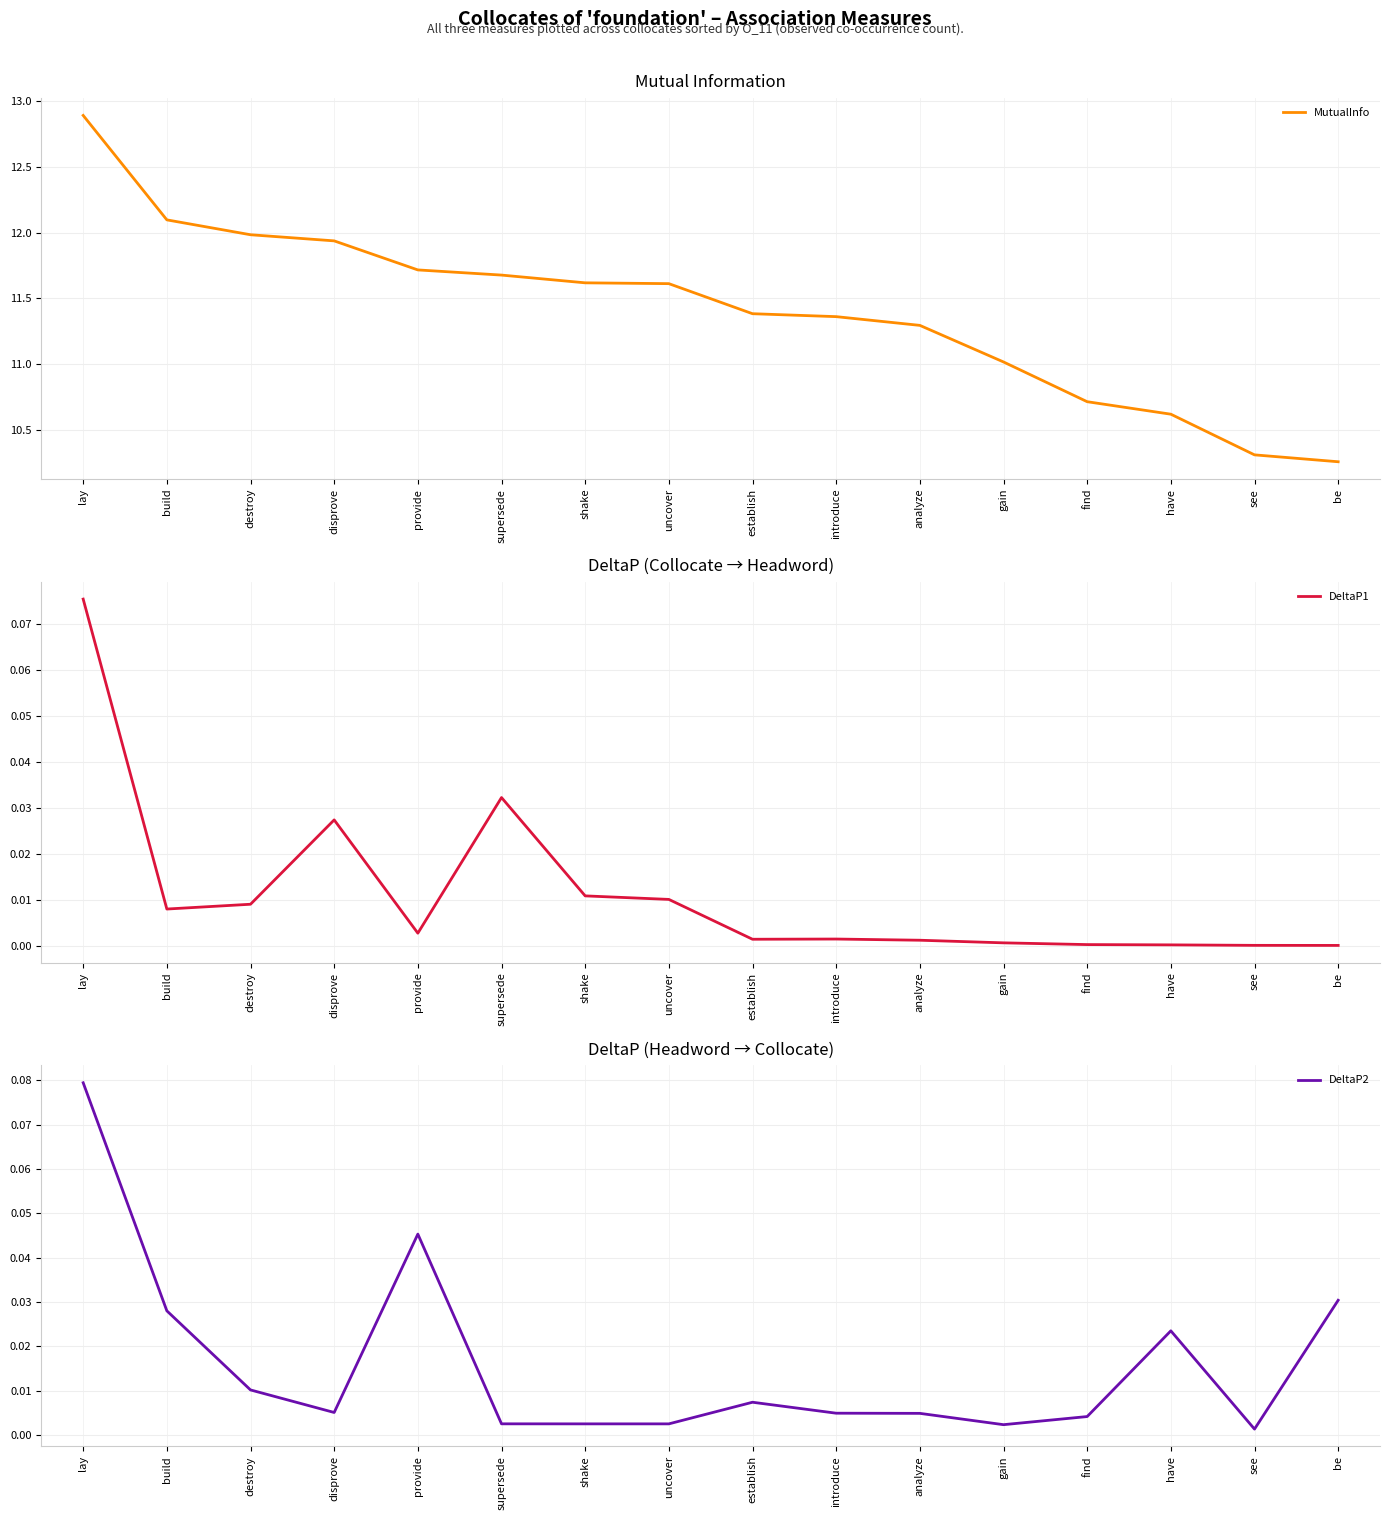

How many lines are shown in the chart?

3